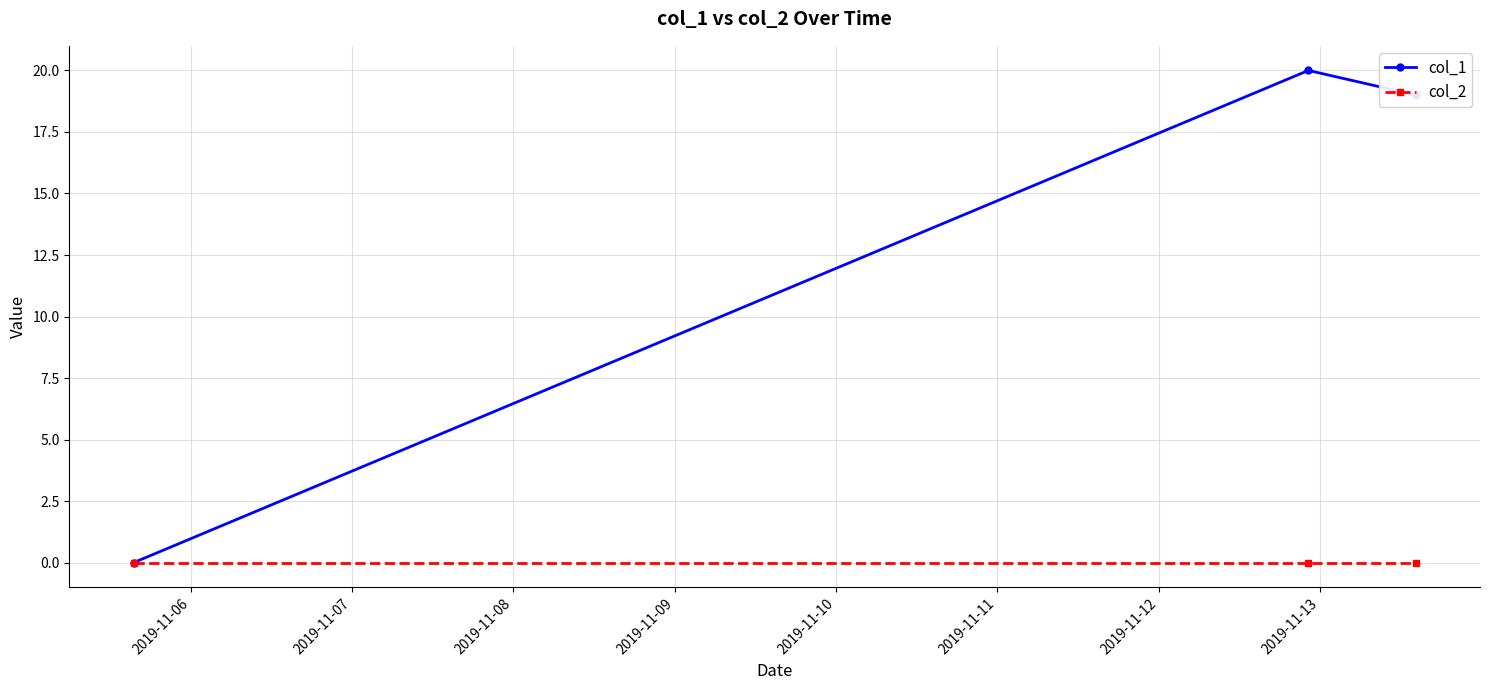

Which series has the largest total across all categories?

col_1